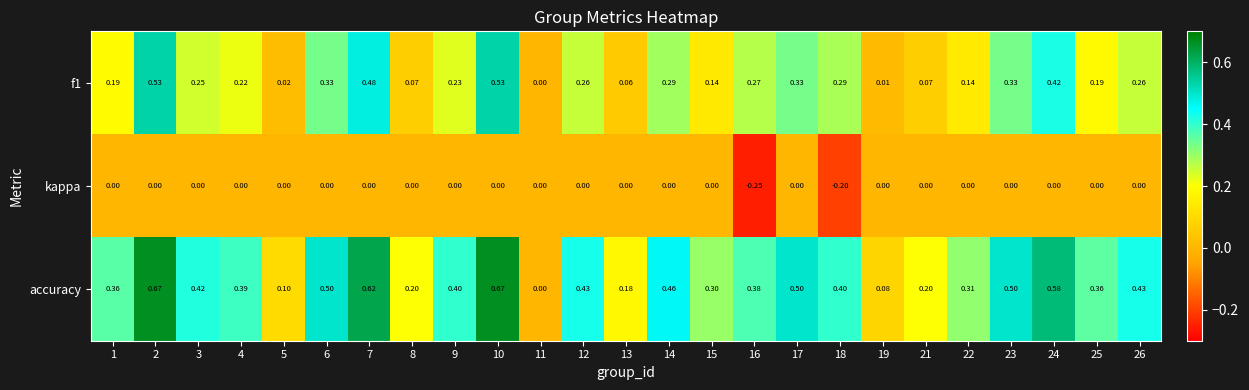

How many categories are shown in the chart?

25